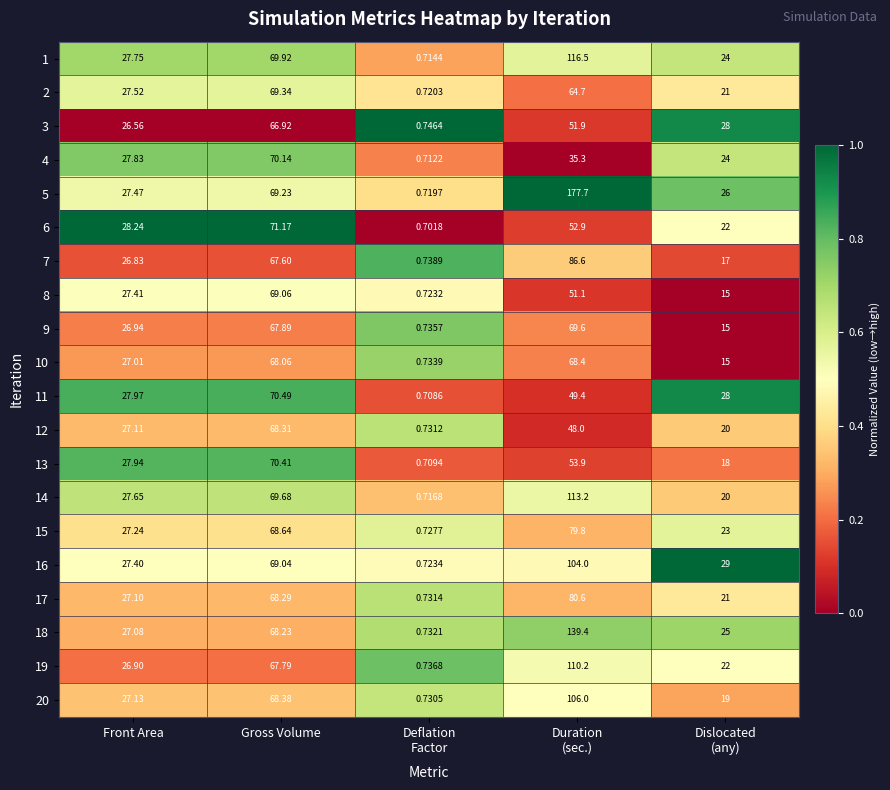

Which series has the largest total across all categories?

5